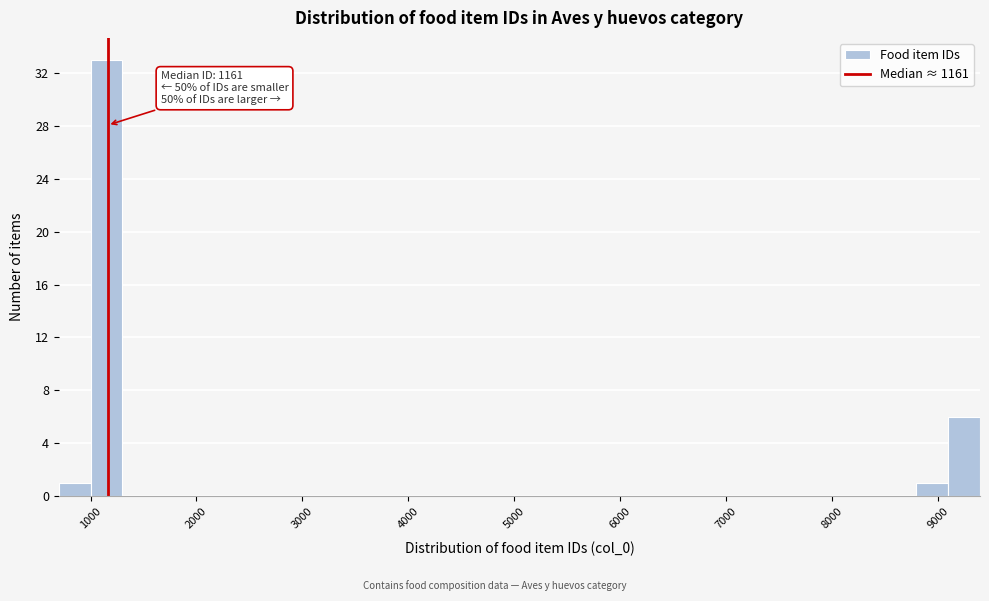

Around what value on the x-axis is the tallest bar? Give the approximate position of its centre, as read against the axis.

1200